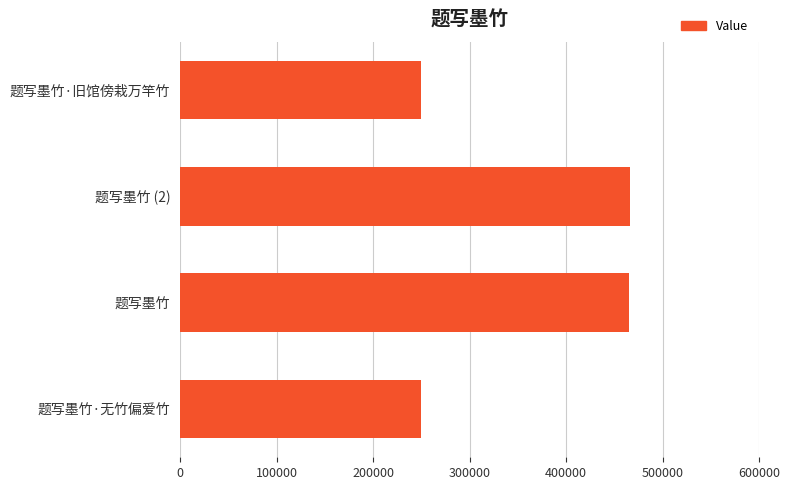

What is the sum of all values?

1430611